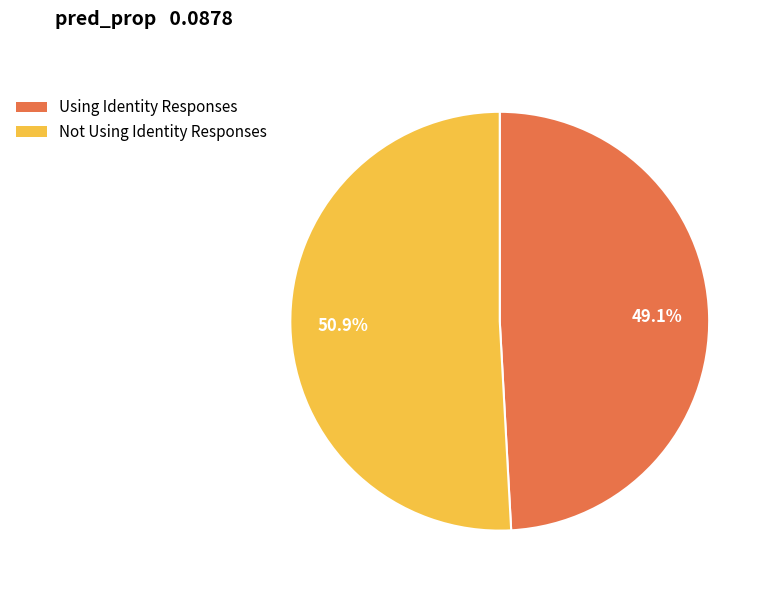

How many slices are in this pie chart?

2